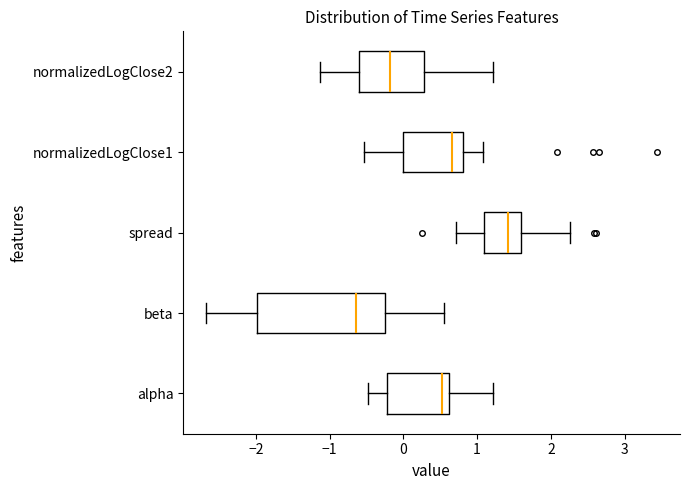

Reading bottom to top, transcribe this box plot: for each box, give where its median line is, the range the box spans, and where its two whiskers end, as read against the x-axis. The values are not printed on the chart, so give them approximately, as read against the axis.

alpha: median 0.5, box -0.2 to 0.6, whiskers -0.5 to 1.2
beta: median -0.6, box -2.0 to -0.2, whiskers -2.7 to 0.5
spread: median 1.4, box 1.1 to 1.6, whiskers 0.7 to 2.3
normalizedLogClose1: median 0.7, box 0.0 to 0.8, whiskers -0.5 to 1.1
normalizedLogClose2: median -0.2, box -0.6 to 0.3, whiskers -1.1 to 1.2